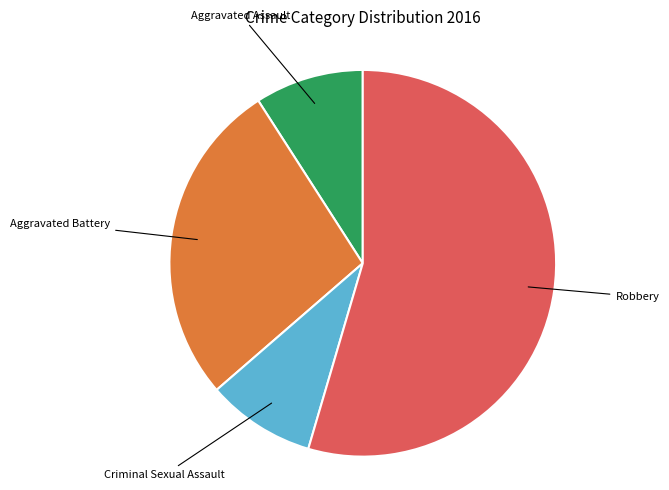

Does any single category account for the majority?

Yes